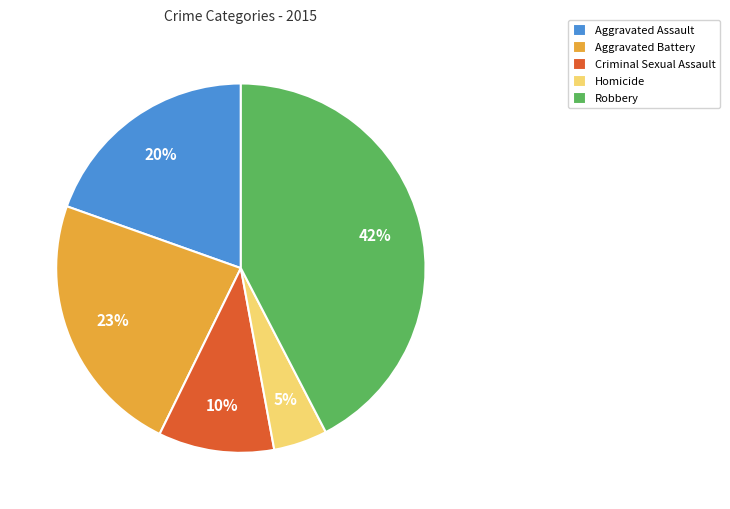

How many segments does this pie chart have?

5